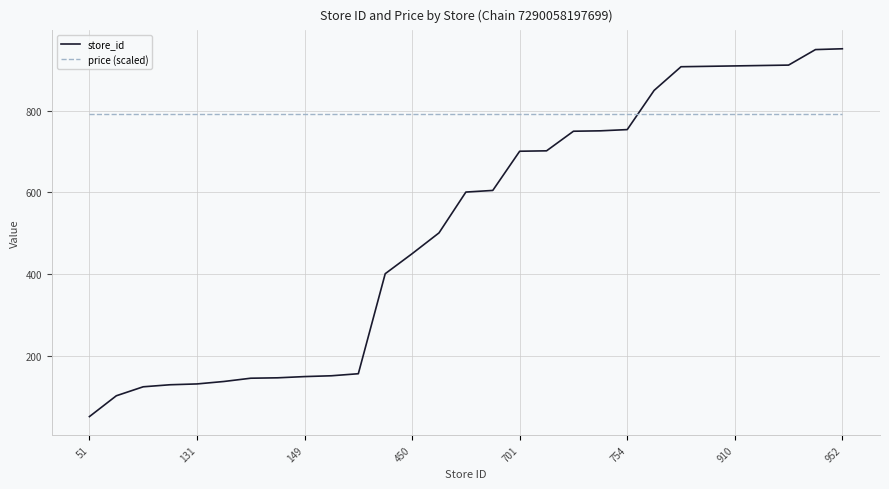

True or false: store_id and price (scaled) cross at least once.

True